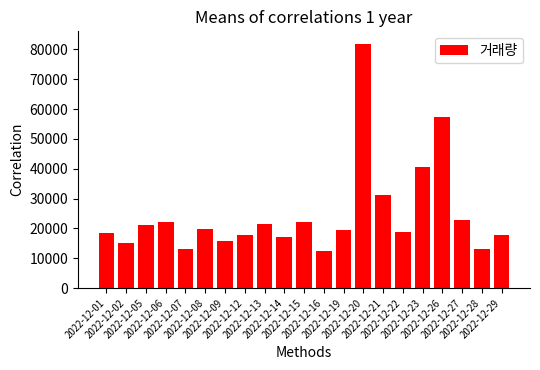

What is the smallest value displayed?

12460